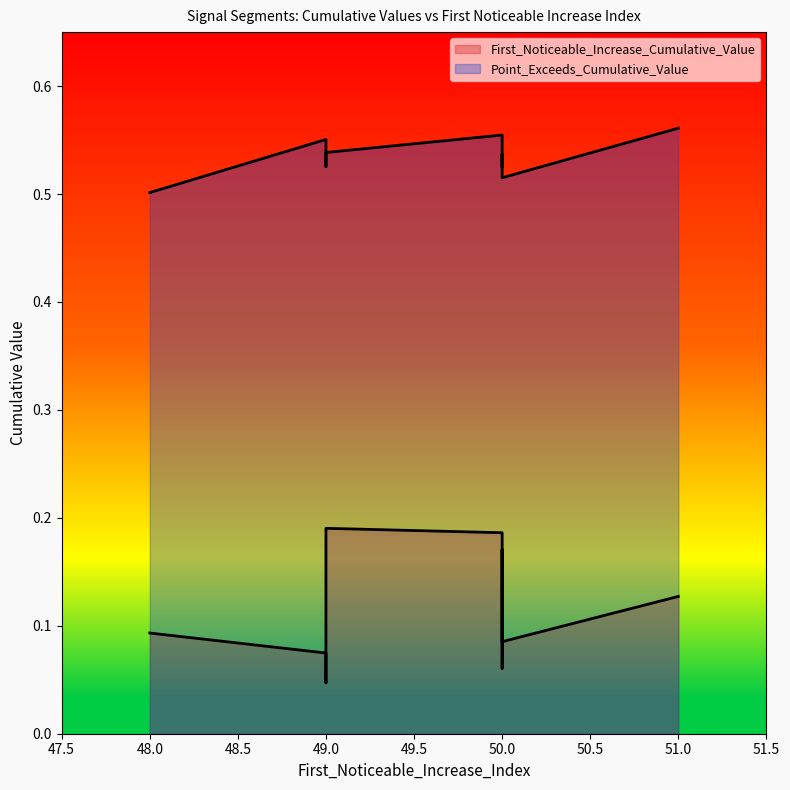

At 50, list the series in order from smallest to largest.

First_Noticeable_Increase_Cumulative_Value, Point_Exceeds_Cumulative_Value